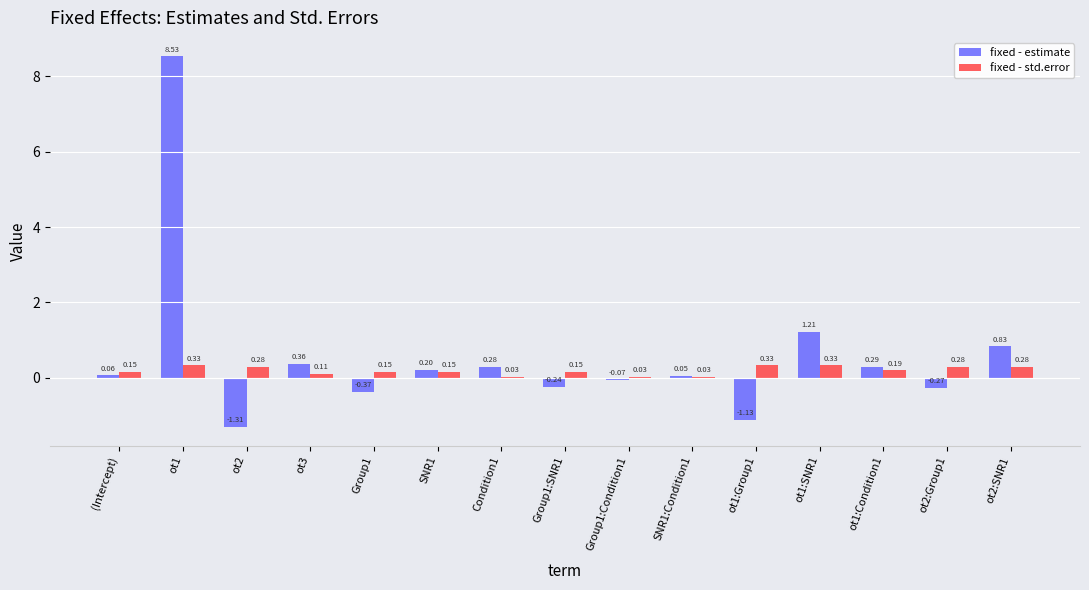

What is the sum of all fixed - std.error values?

2.8